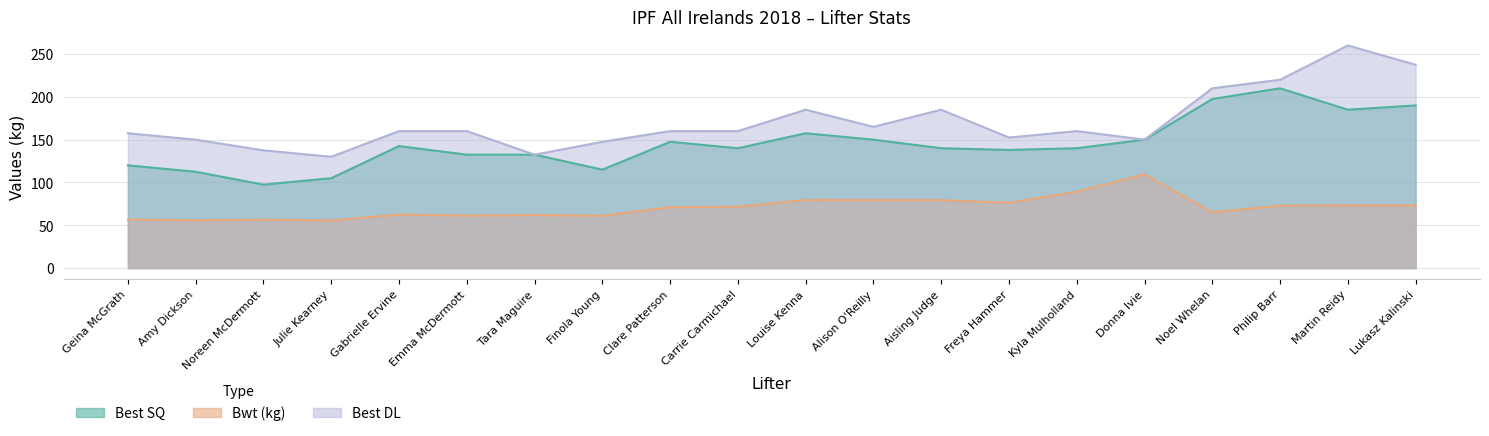

Rank the series at Louise Kenna from lowest to highest value.

Bwt (kg), Best SQ, Best DL